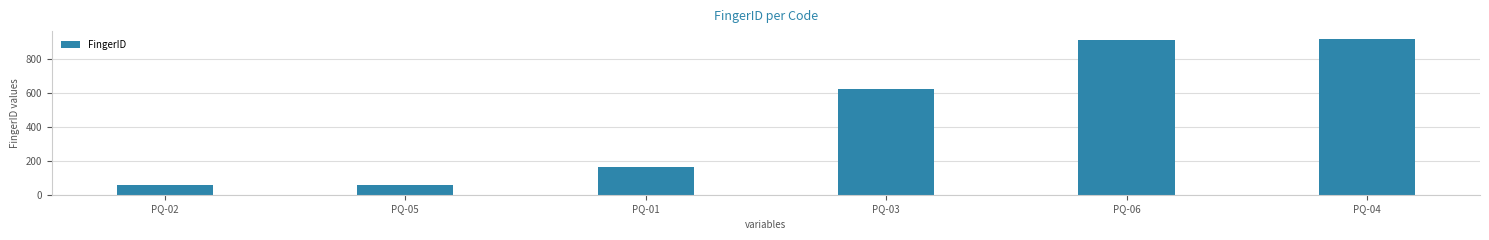

The value at PQ-04 is 920. True or false?

True